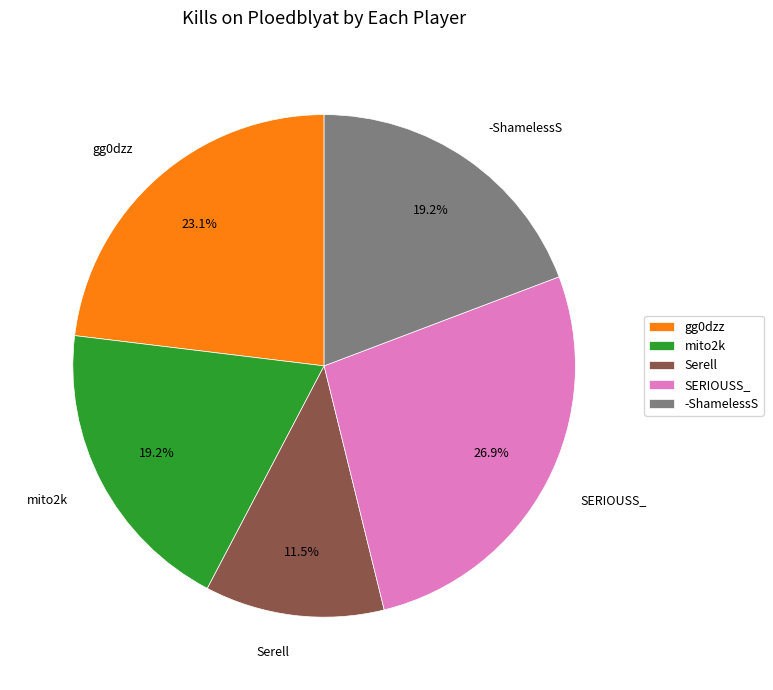

Count the number of slices in the pie.

5